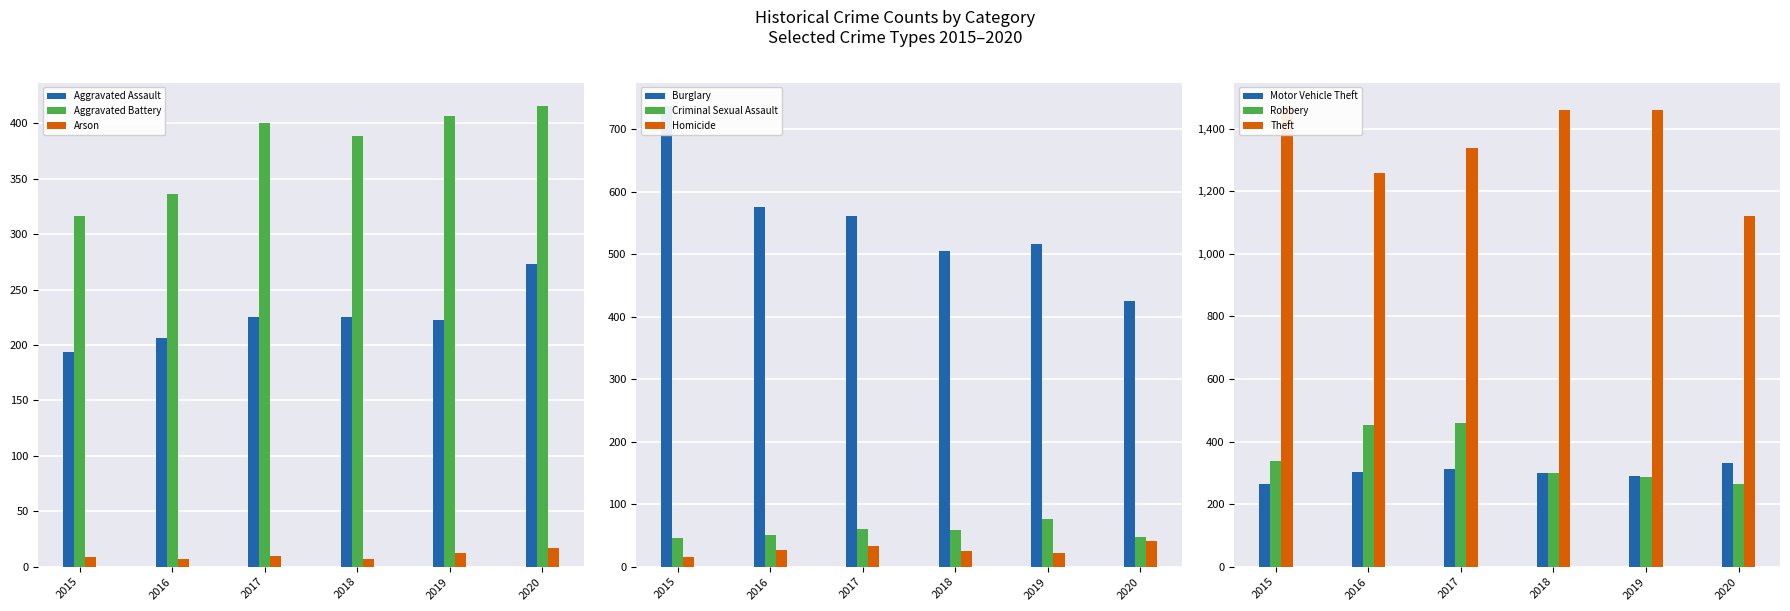

Rank the categories by 2020 value from highest to lowest.

Theft, Burglary, Aggravated Battery, Motor Vehicle Theft, Aggravated Assault, Robbery, Criminal Sexual Assault, Homicide, Arson